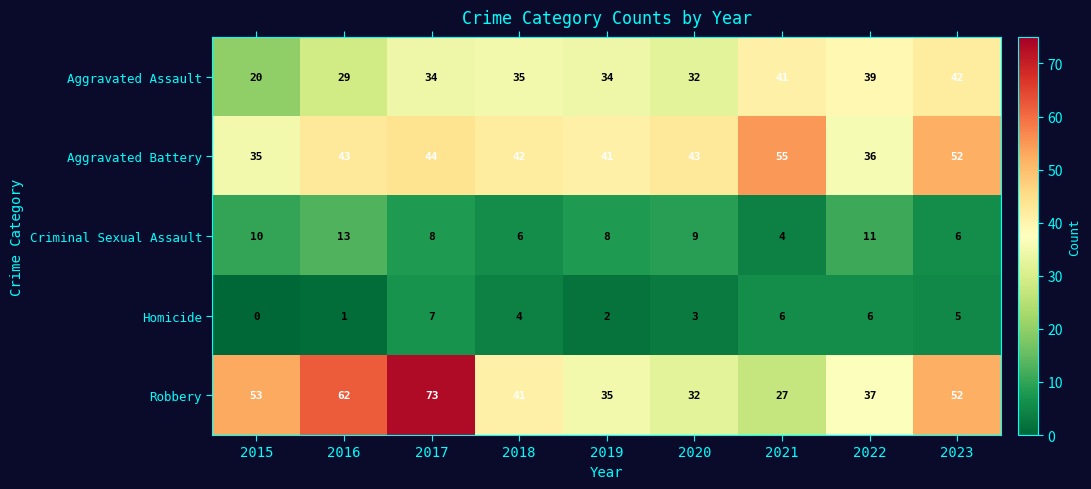

List the series in order of their peak value, highest first.

Robbery, Aggravated Battery, Aggravated Assault, Criminal Sexual Assault, Homicide